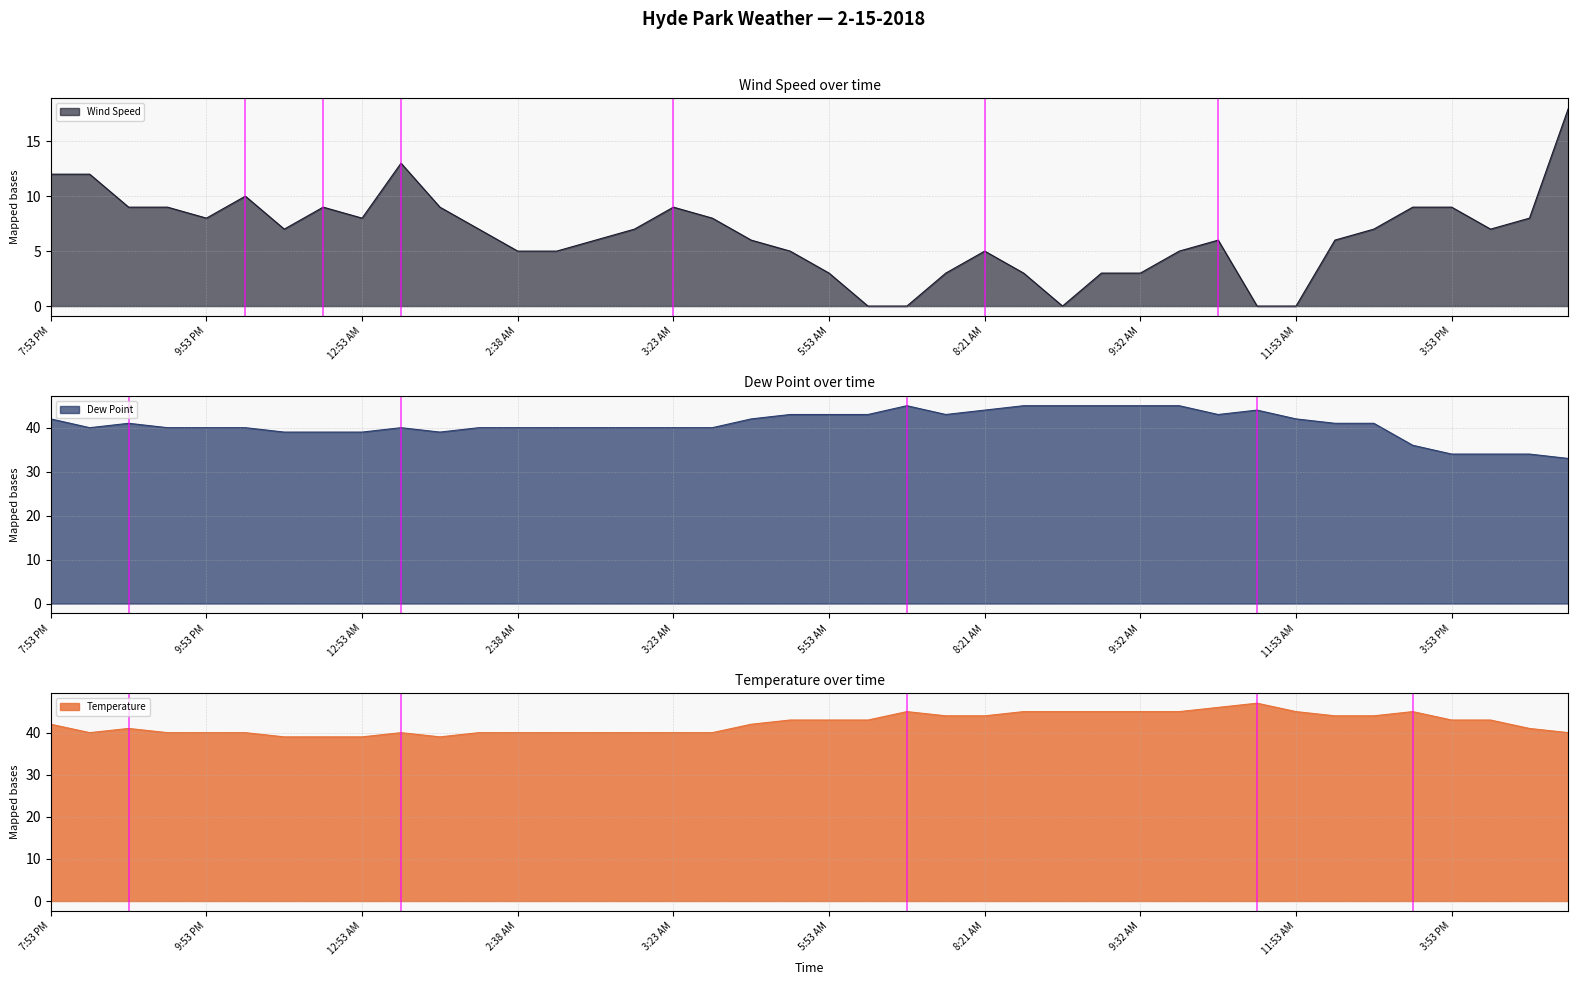

At how many categories does at least one series exceed 4?

40